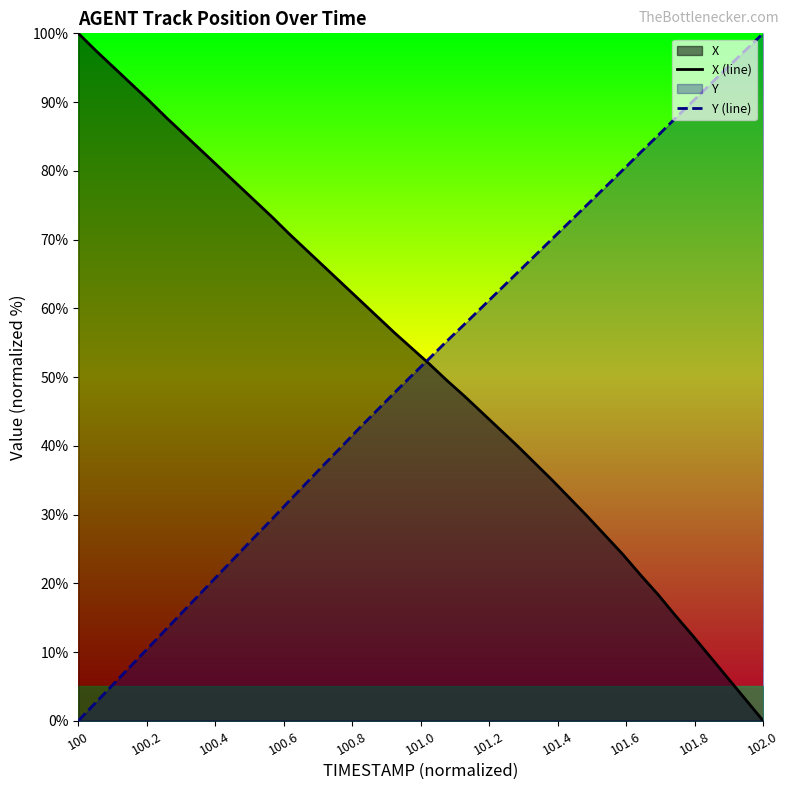

What is the highest value of the Y (line) series?

100.0